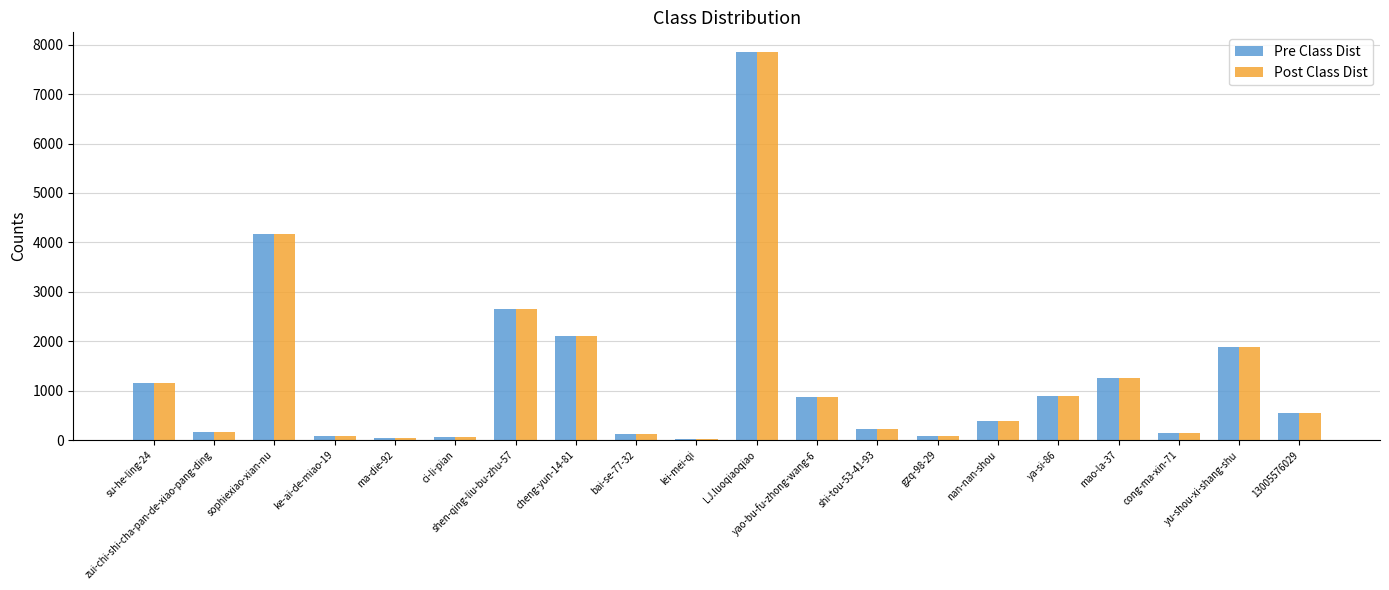

How many series are shown in this chart?

2